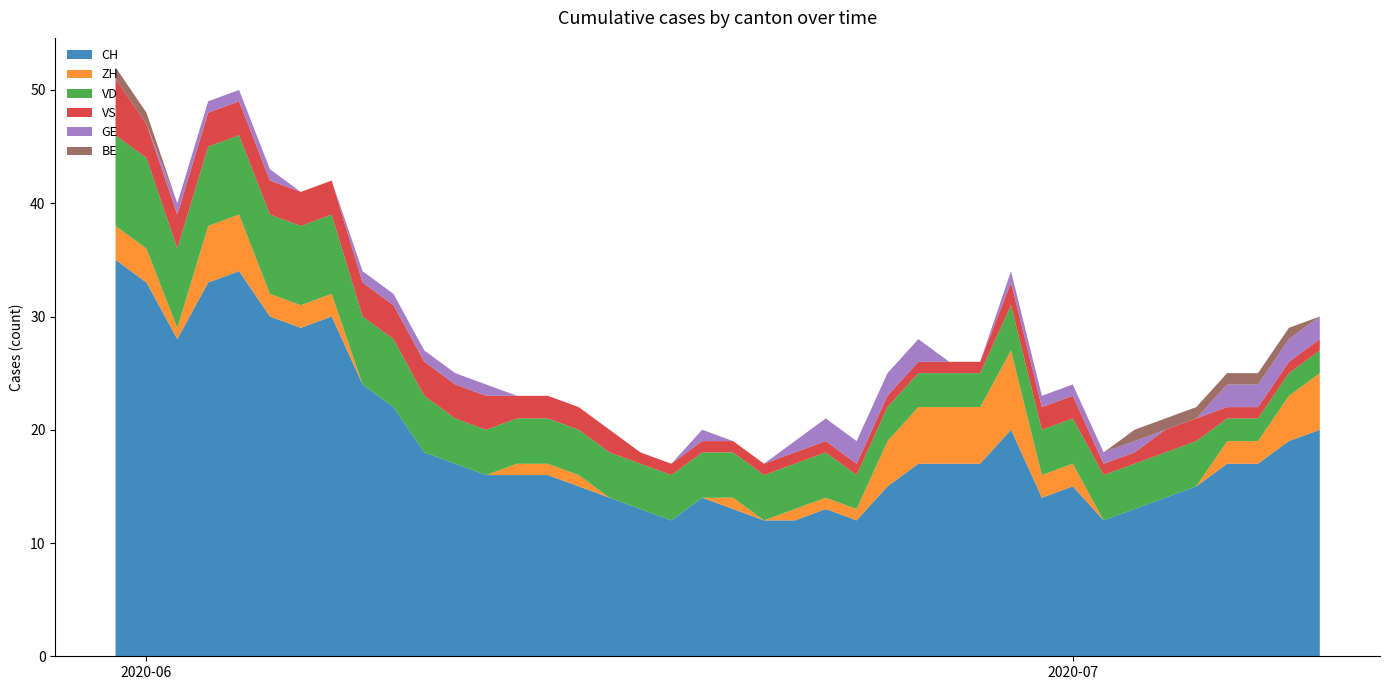

Reading left to right, extract all data points from this chart.

ZH: 3	3	1	5	5	2	2	2	0	0	0	0	0	1	1	1	0	0	0	0	1	0	1	1	1	4	5	5	5	7	2	2	0	0	0	0	2	2	4	5
VD: 8	8	7	7	7	7	7	7	6	6	5	4	4	4	4	4	4	4	4	4	4	4	4	4	3	3	3	3	3	4	4	4	4	4	4	4	2	2	2	2
VS: 5	3	3	3	3	3	3	3	3	3	3	3	3	2	2	2	2	1	1	1	1	1	1	1	1	1	1	1	1	2	2	2	1	1	2	2	1	1	1	1
GE: 0	0	1	1	1	1	0	0	1	1	1	1	1	0	0	0	0	0	0	1	0	0	1	2	2	2	2	0	0	1	1	1	1	1	0	0	2	2	2	2
BE: 1	1	0	0	0	0	0	0	0	0	0	0	0	0	0	0	0	0	0	0	0	0	0	0	0	0	0	0	0	0	0	0	0	1	1	1	1	1	1	0
CH: 35	33	28	33	34	30	29	30	24	22	18	17	16	16	16	15	14	13	12	14	13	12	12	13	12	15	17	17	17	20	14	15	12	13	14	15	17	17	19	20